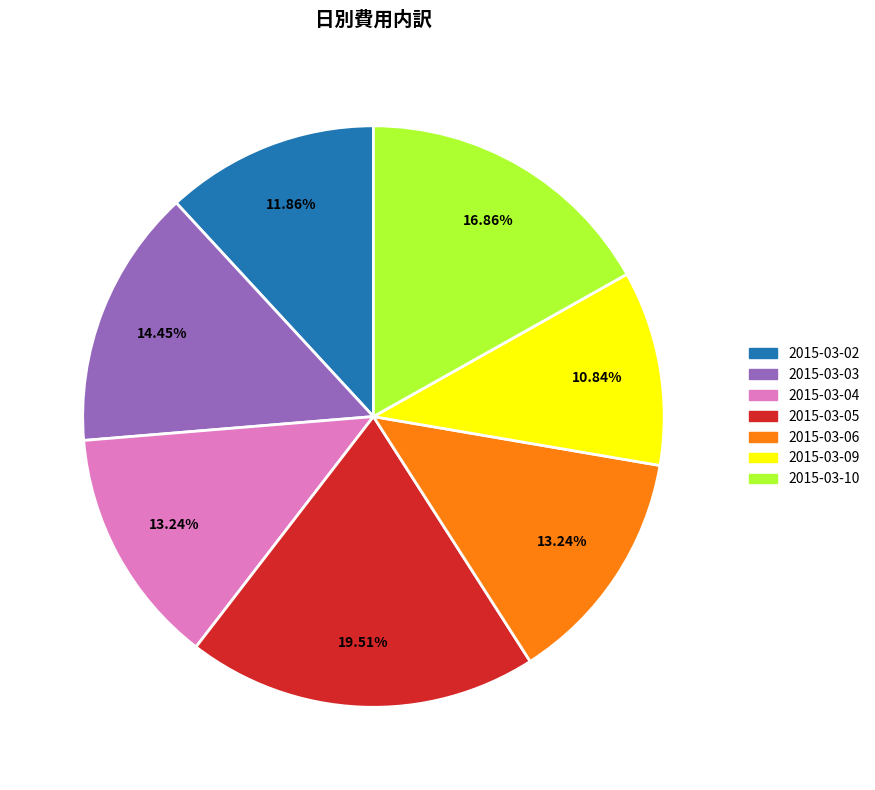

Which has a higher value, 2015-03-05 or 2015-03-02?

2015-03-05